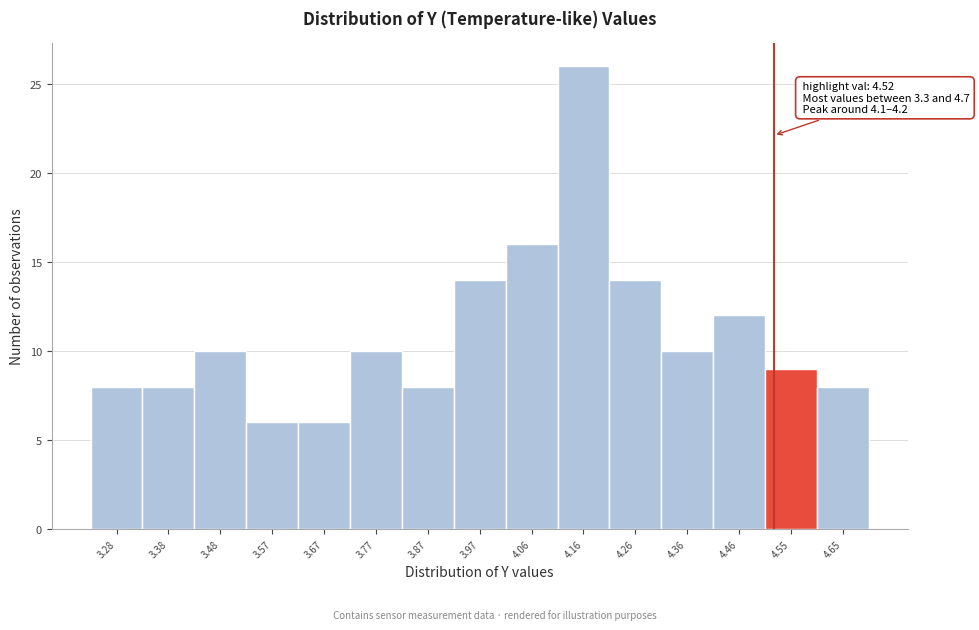

Over which range of the x-axis is the bar tallest?

4.112 to 4.210